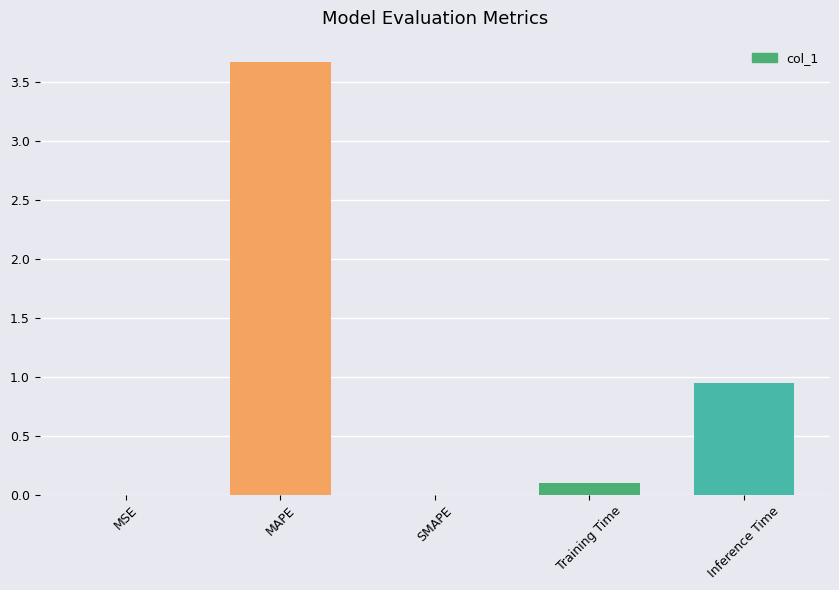

Count the number of categories in the chart.

5